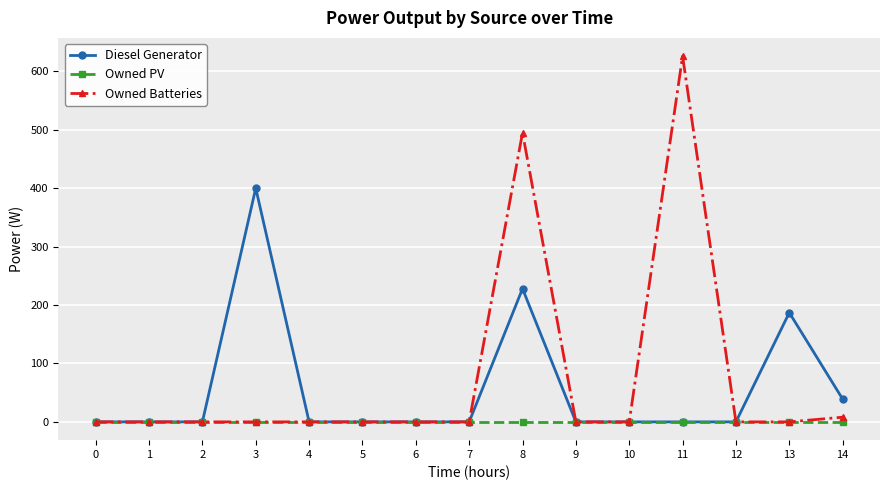

What is the greatest value displayed?

626.0